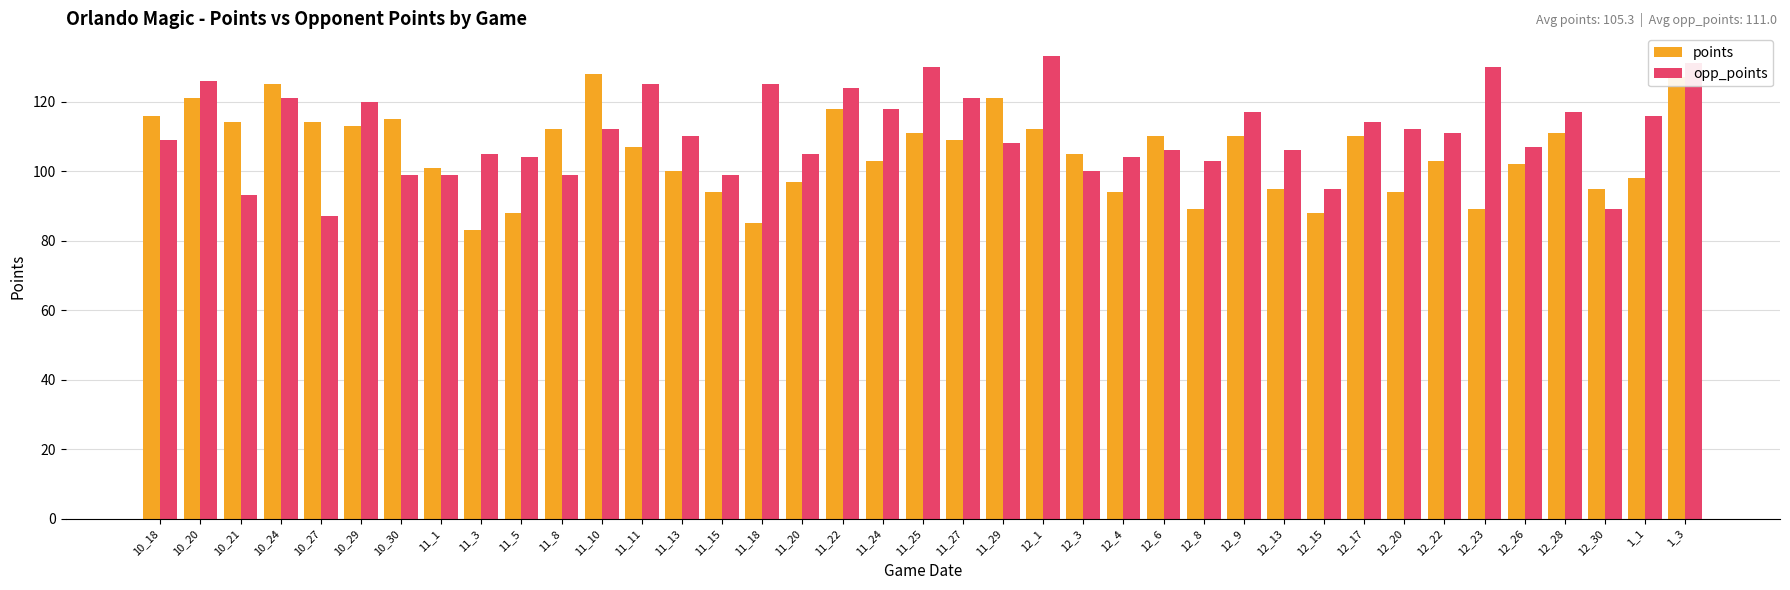

Between 11_25 and 12_15, which series saw the biggest shift?

opp_points